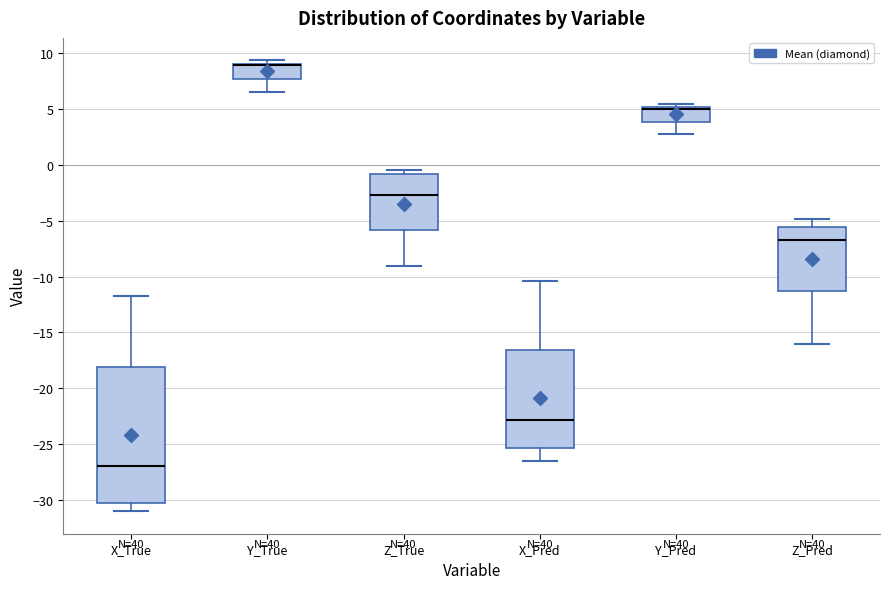

Where is the upper edge of the box for Z_True on the y-axis? The values are not printed on the chart, so give them approximately, as read against the axis.

-1.0